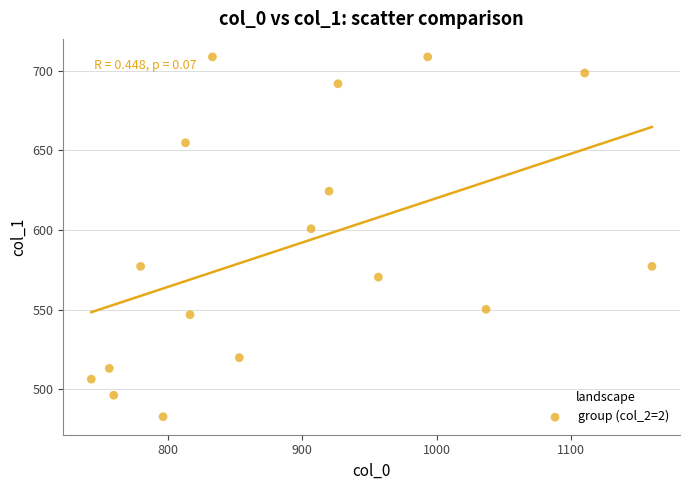

What Y value in the scatter plot is closest to 595?

600.8